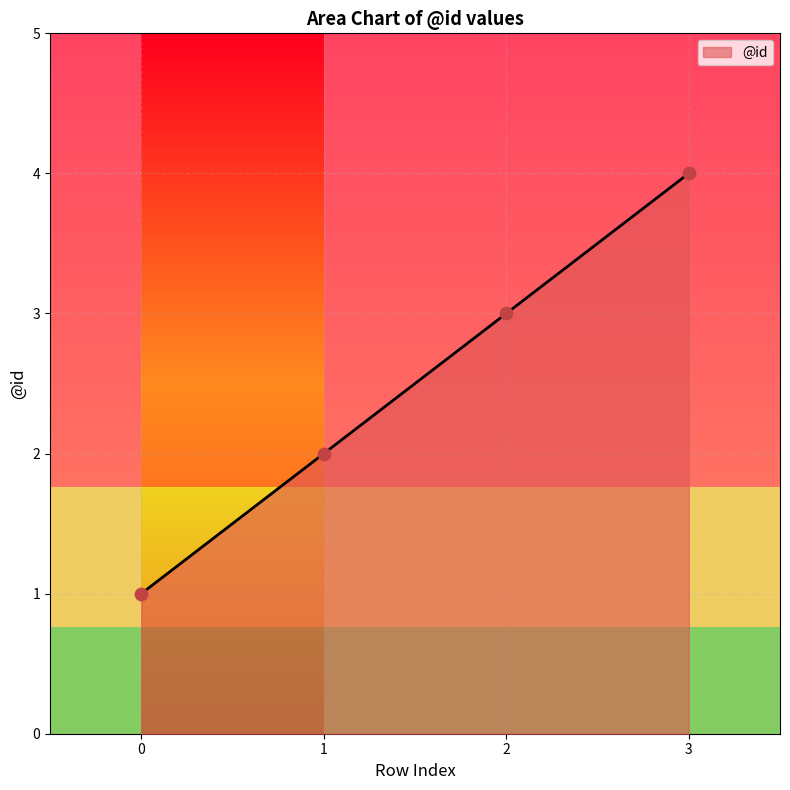

Between 0 and 1, which is larger?

1